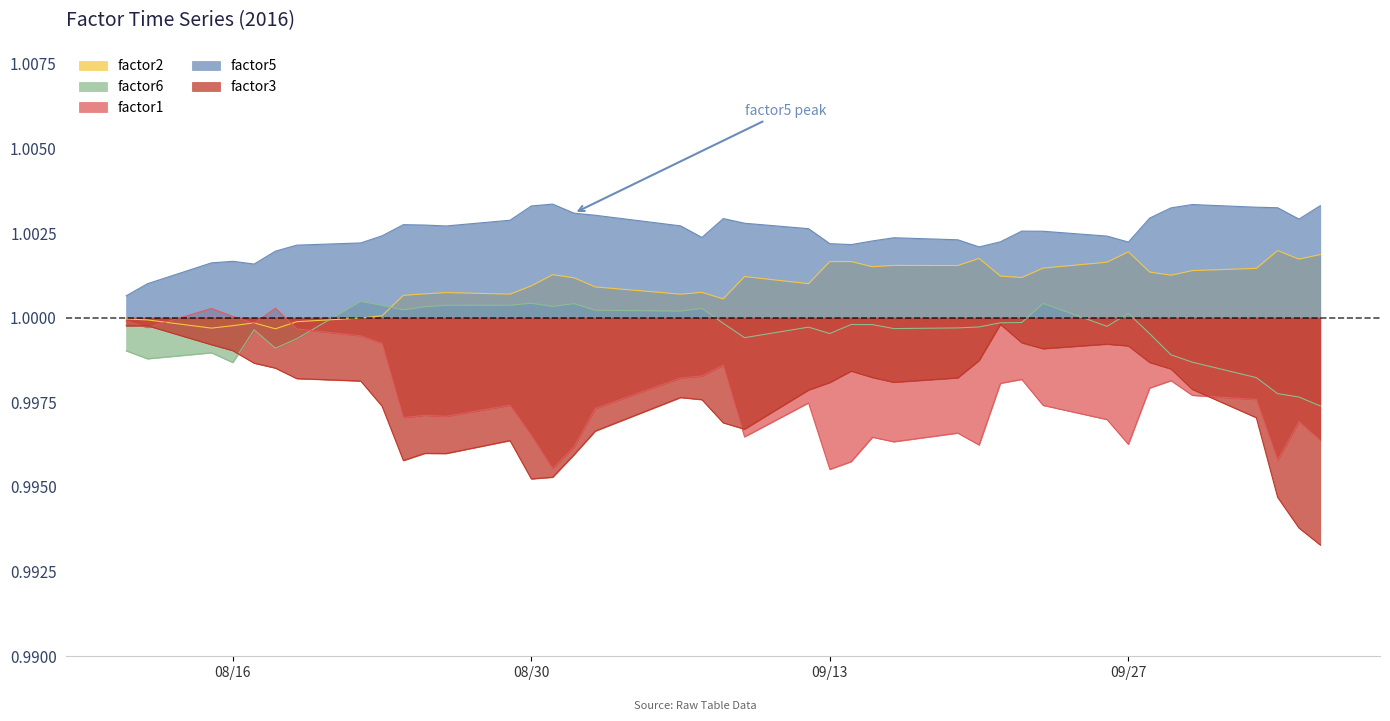

True or false: factor6 and factor5 cross at least once.

False